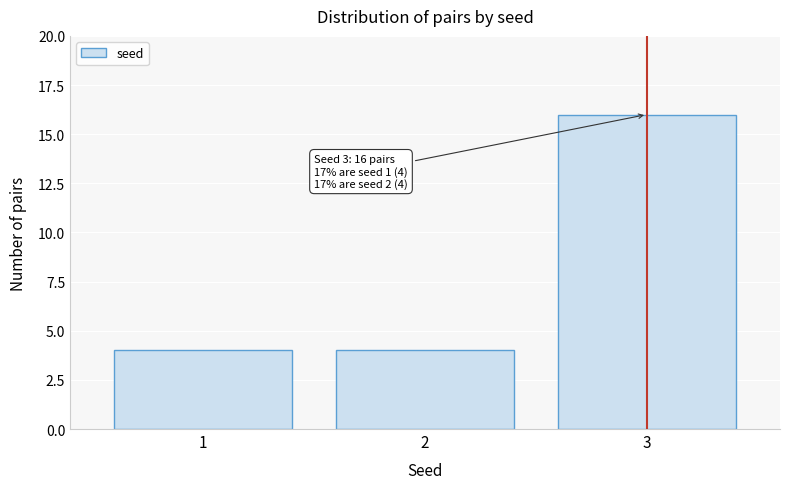

Over which range of the x-axis is the bar tallest?

2.5 to 3.5